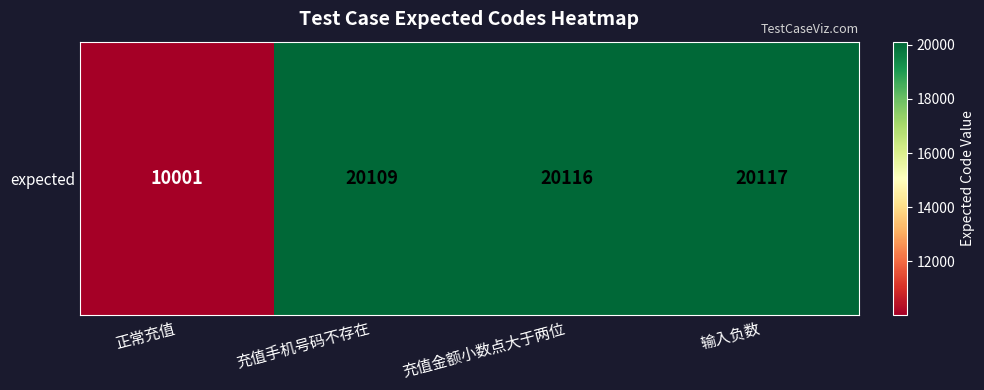

List the labels in order of value, smallest first.

正常充值, 充值手机号码不存在, 充值金额小数点大于两位, 输入负数